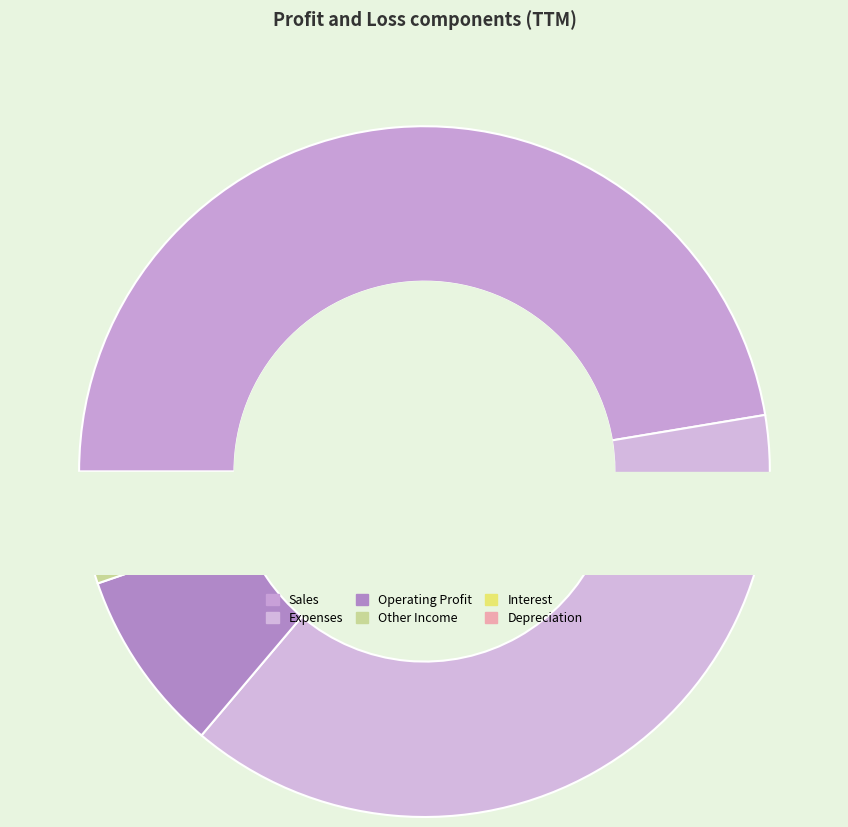

How many slices are in this pie chart?

6